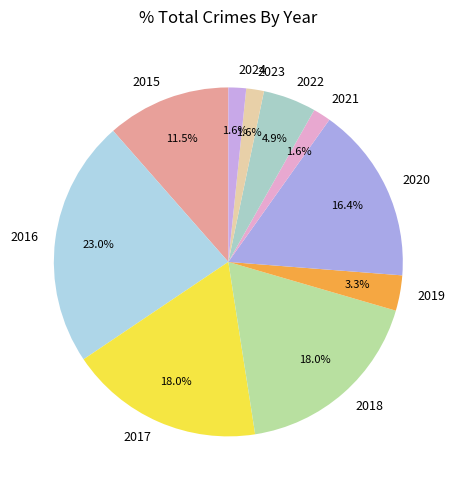

Which category has the biggest portion of the pie?

2016